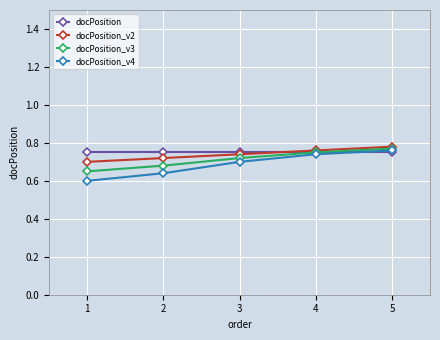

True or false: docPosition_v2 has more than 2 points higher than both neighbors.

False